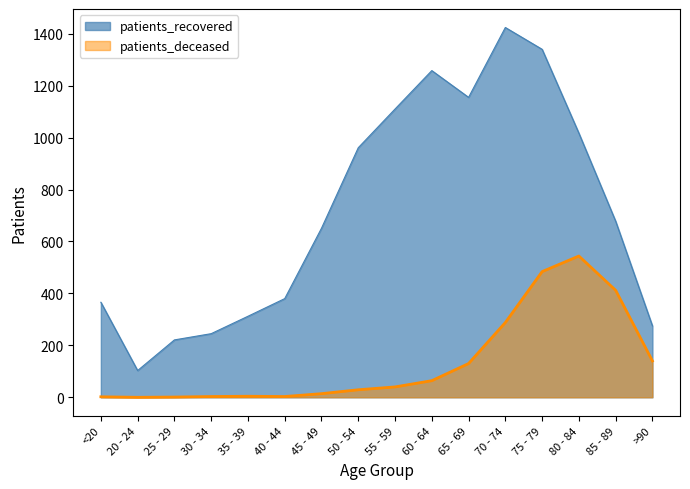

What is the maximum value shown in the chart?

1424